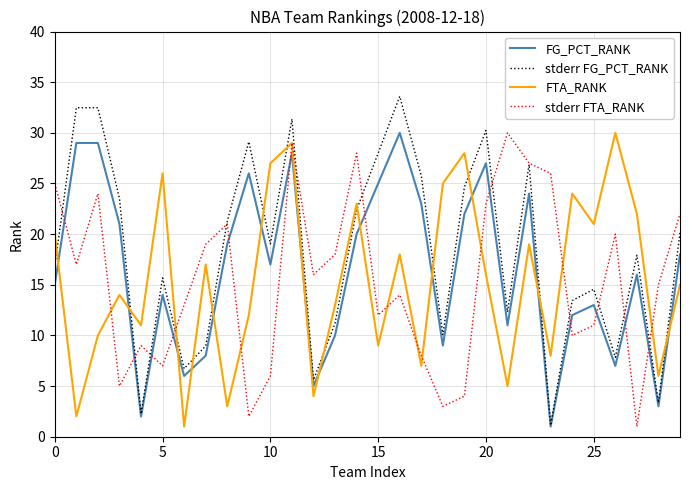

True or false: FTA_RANK and FG_PCT_RANK cross at least once.

True